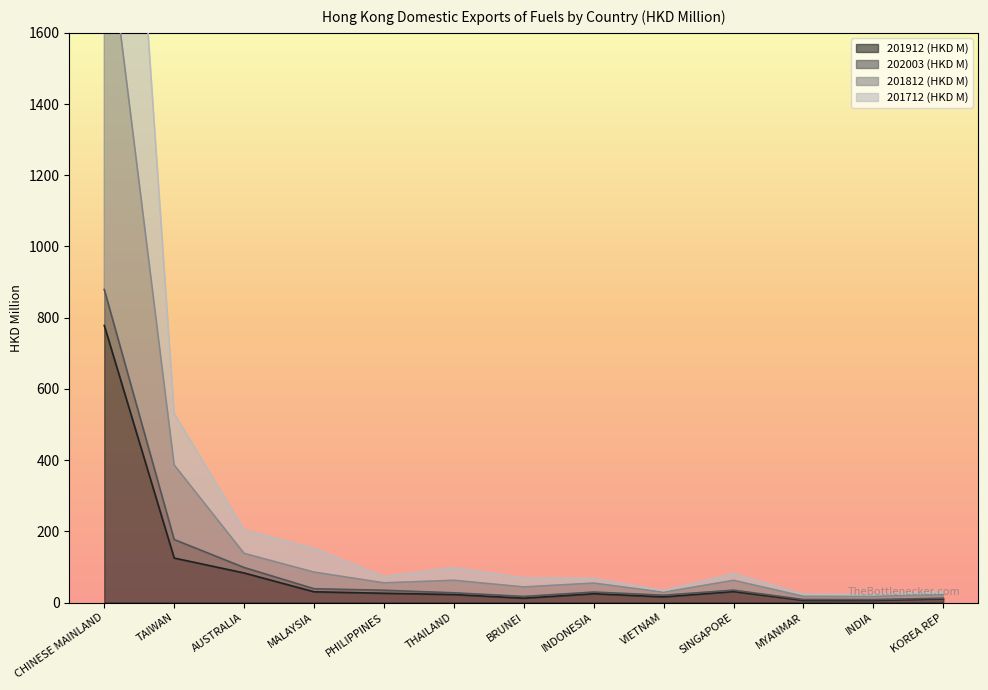

Between THAILAND and INDIA, which series saw the biggest shift?

201712 (HKD M)